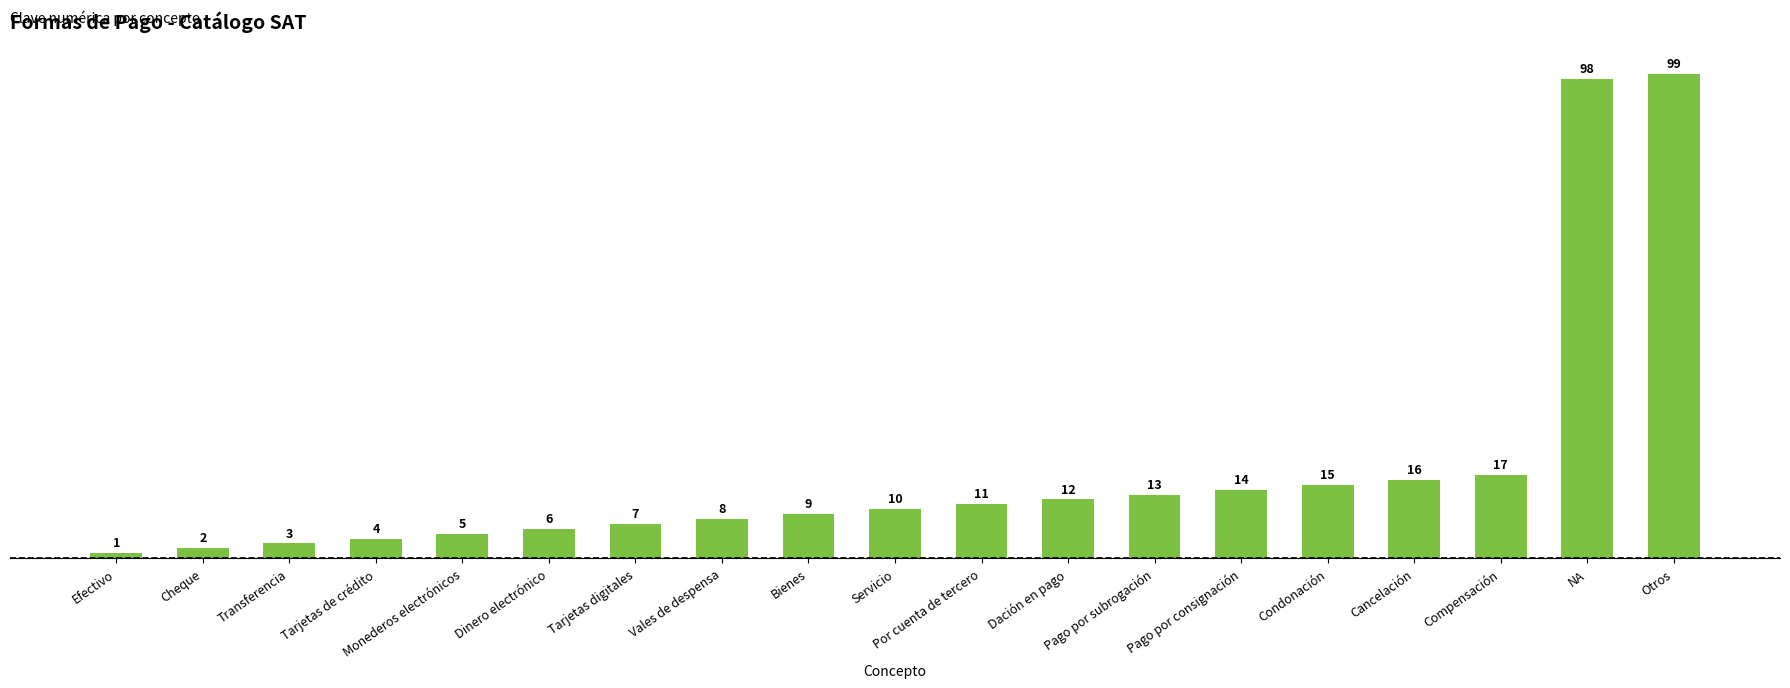

Rank the categories by value from lowest to highest.

Efectivo, Cheque, Transferencia, Tarjetas de crédito, Monederos electrónicos, Dinero electrónico, Tarjetas digitales, Vales de despensa, Bienes, Servicio, Por cuenta de tercero, Dación en pago, Pago por subrogación, Pago por consignación, Condonación, Cancelación, Compensación, NA, Otros